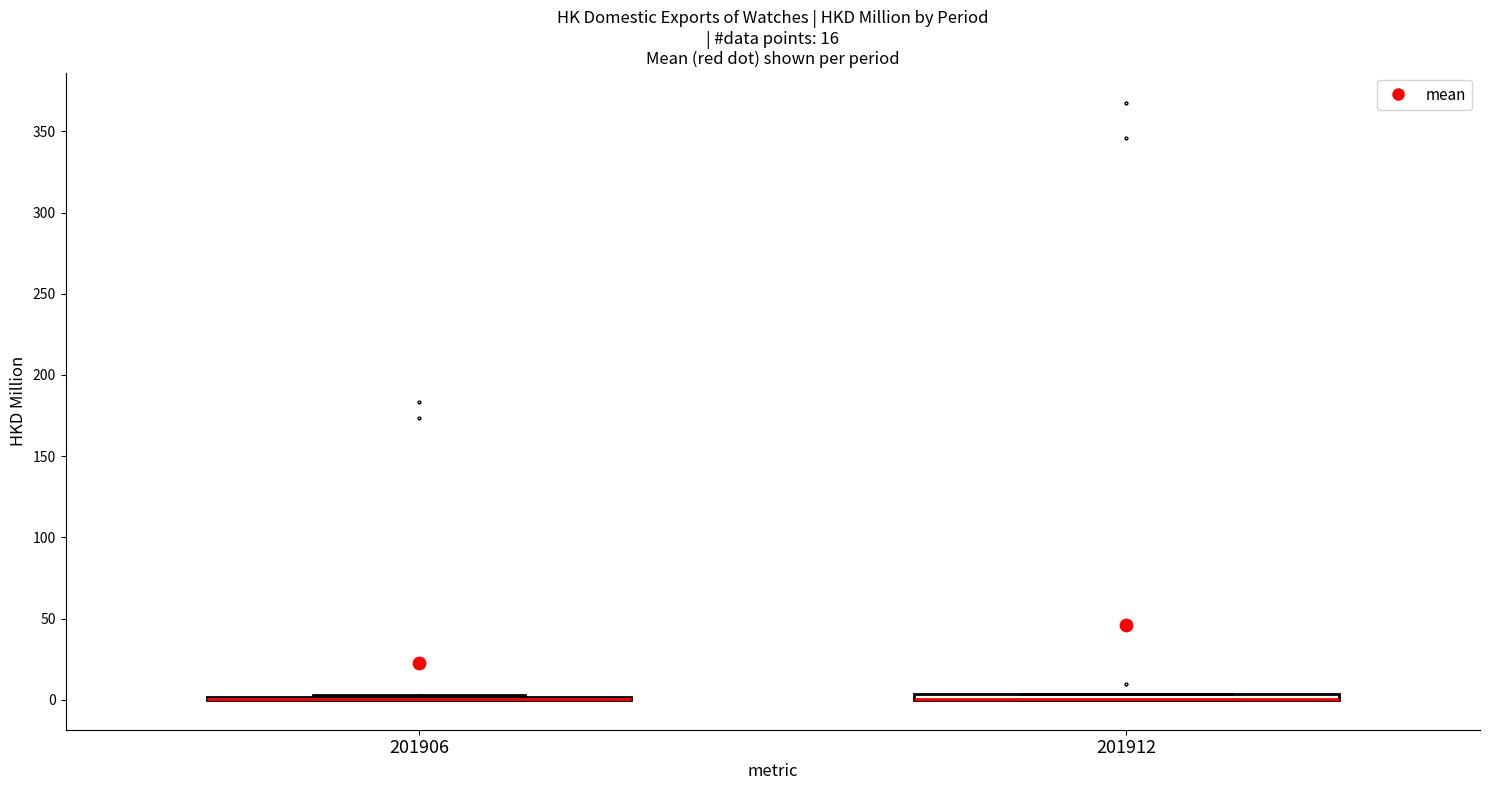

Where is the upper edge of the box at x = 201912 on the y-axis? The values are not printed on the chart, so give them approximately, as read against the axis.

5